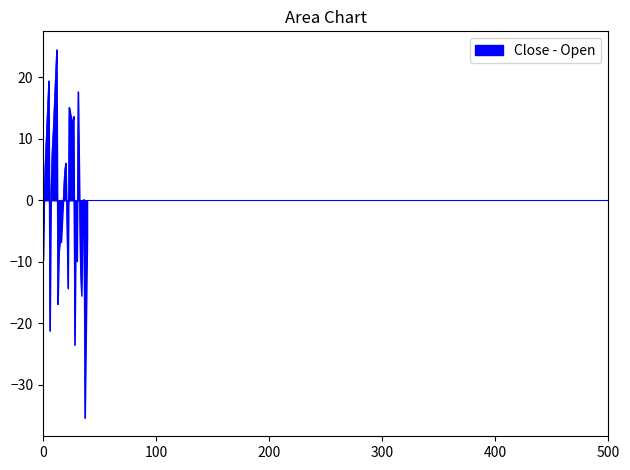

What is the difference between the maximum and minimum values?

59.8